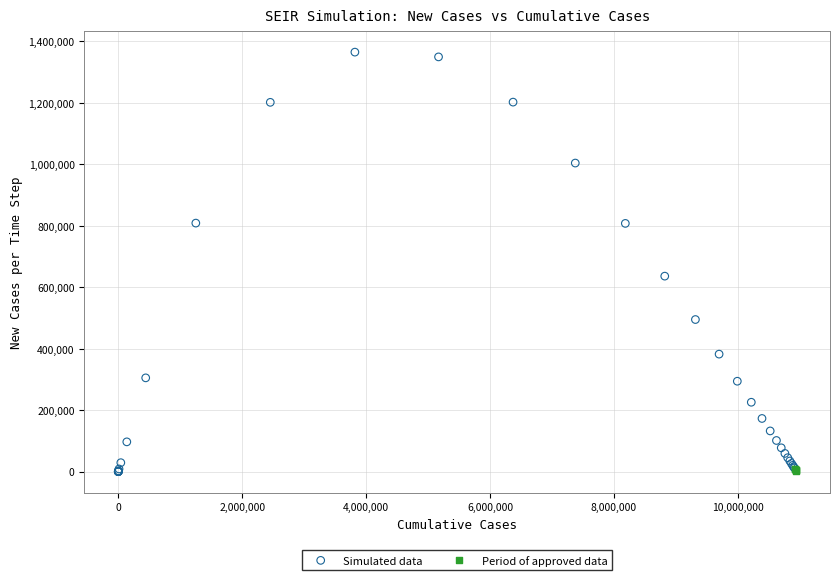

Which series contains the highest Y value?

Simulated data